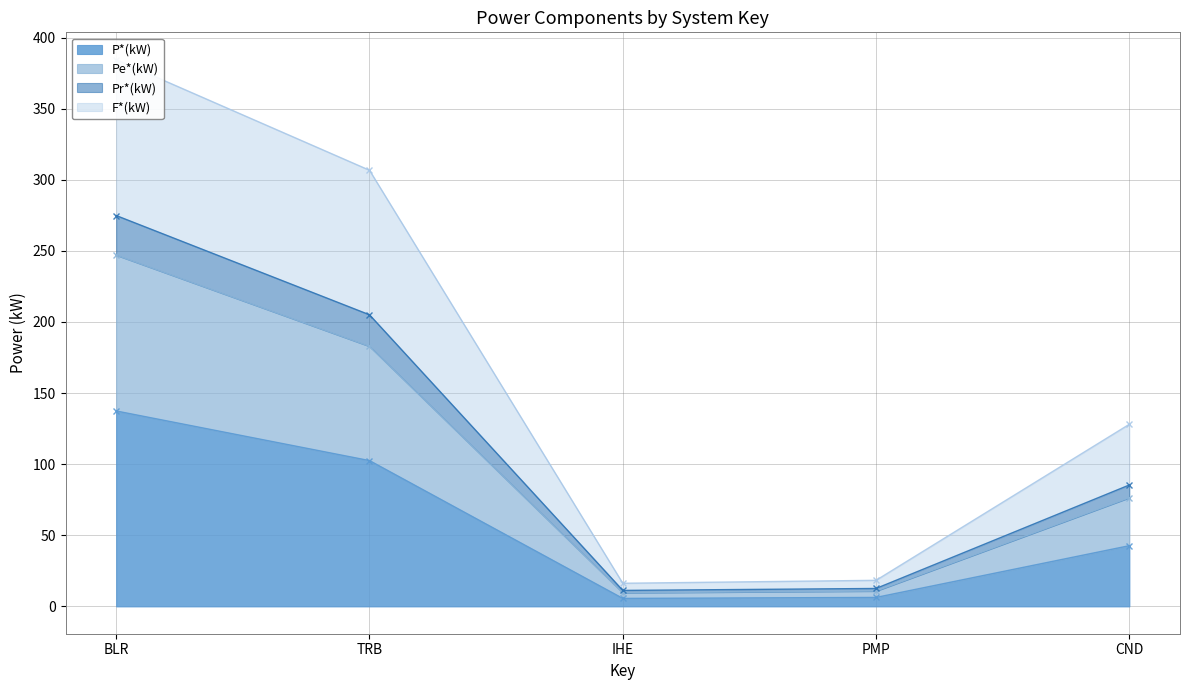

Which category has the highest value across all series?

BLR